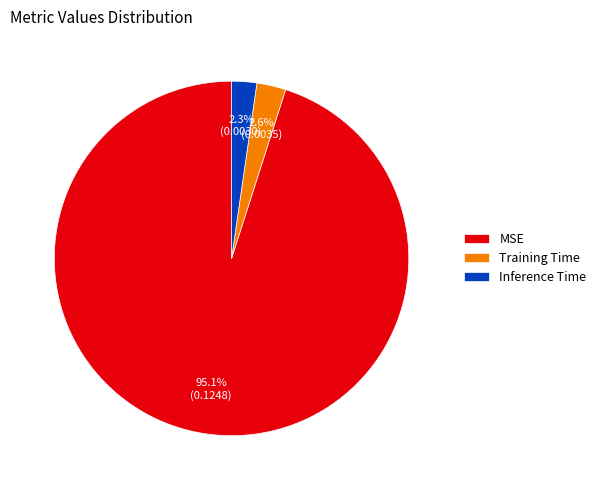

True or false: MSE accounts for 95% of the total.

True